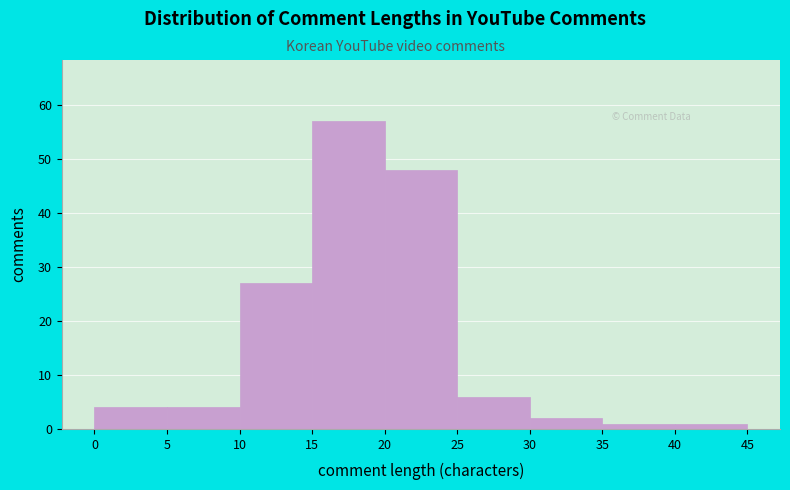

Reading left to right, list every bar in this chart as the range it spans on the x-axis followed by its height. The values are not printed on the chart, so give them approximately, as read against the axis.

0 to 5: 4
5 to 10: 4
10 to 15: 27
15 to 20: 57
20 to 25: 48
25 to 30: 6
30 to 35: 2
35 to 40: 1
40 to 45: 1